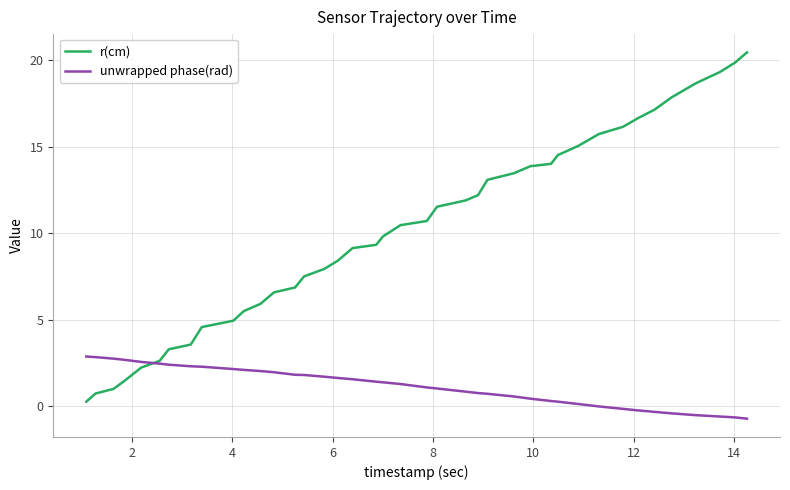

What are all the series names shown in the legend?

r(cm), unwrapped phase(rad)